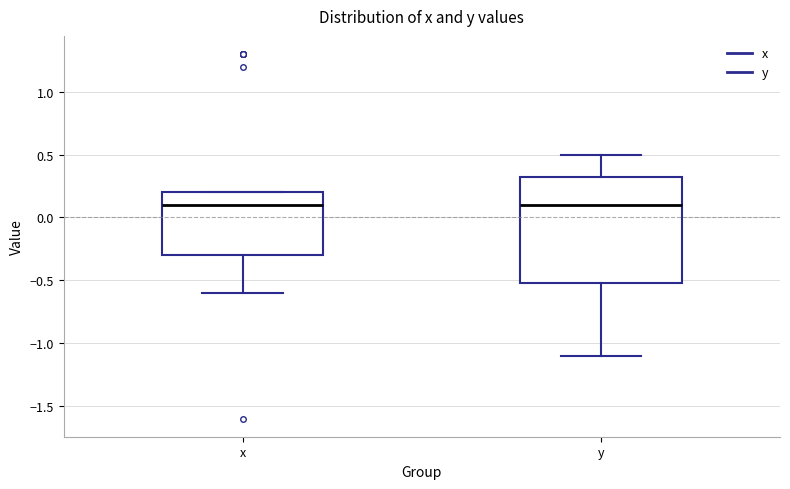

Where does the median line of the box for y sit on the y-axis? The values are not printed on the chart, so give them approximately, as read against the axis.

0.10